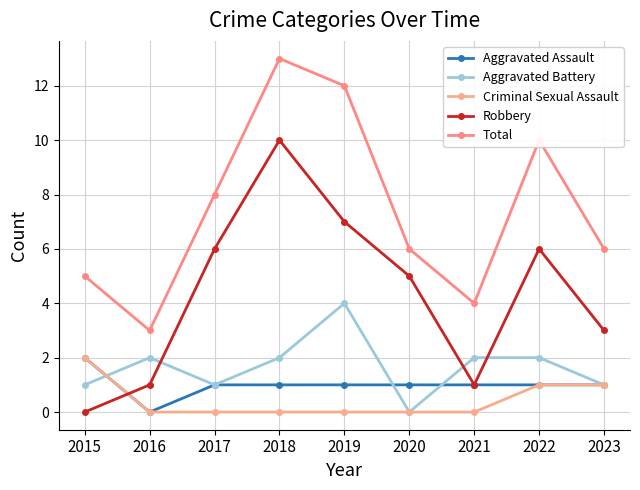

True or false: Aggravated Assault has a value of 3 at 2015.

False